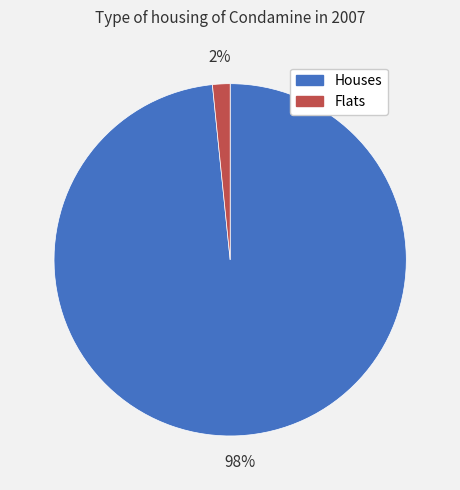

Is it true that Flats is 10% of the pie?

False